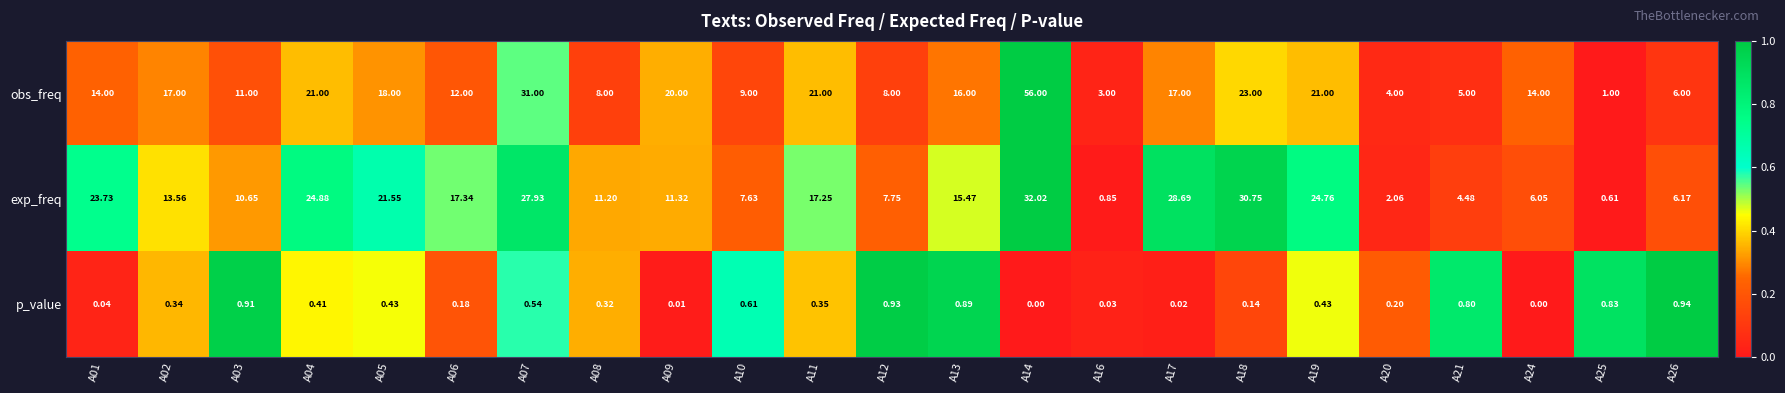

Which series has the largest total across all categories?

obs_freq